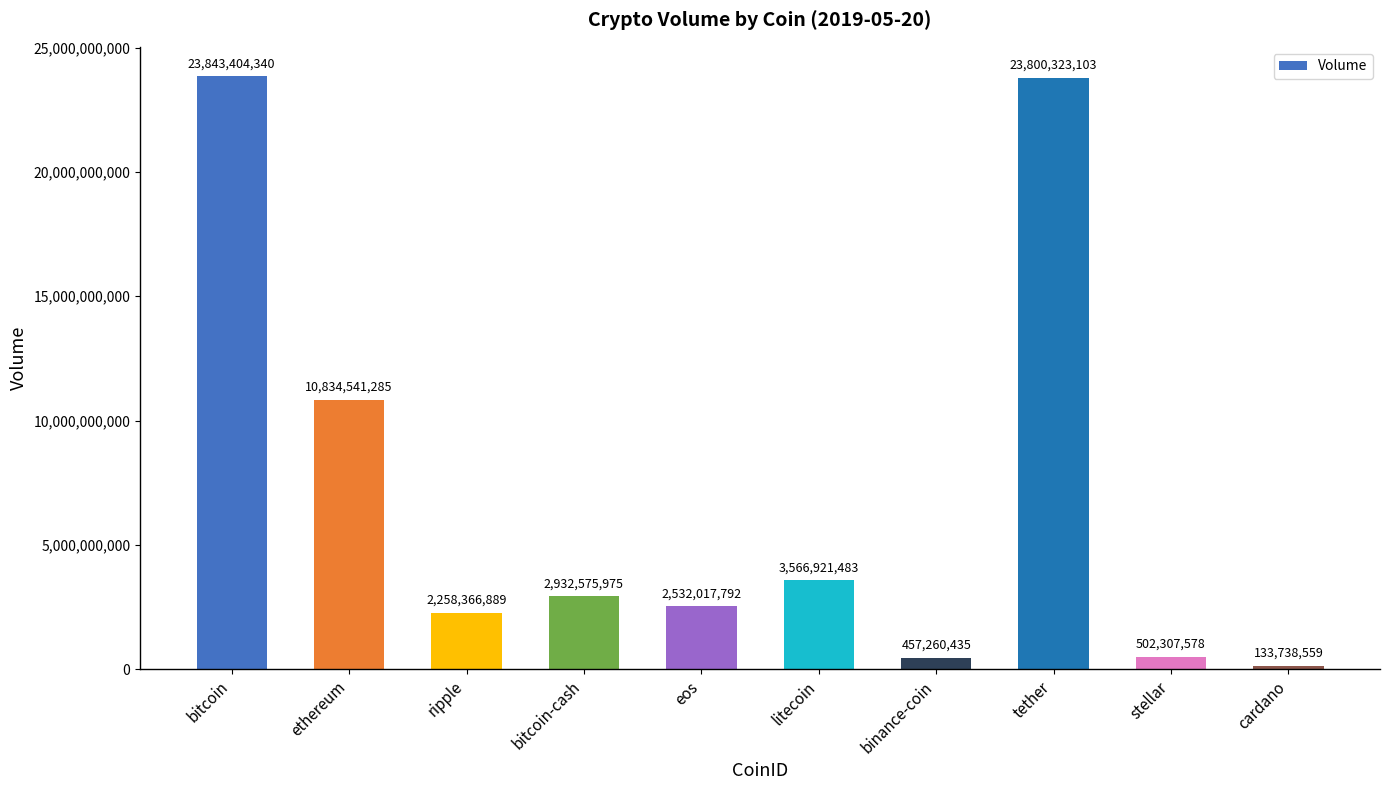

Rank the categories by value from highest to lowest.

bitcoin, tether, ethereum, litecoin, bitcoin-cash, eos, ripple, stellar, binance-coin, cardano